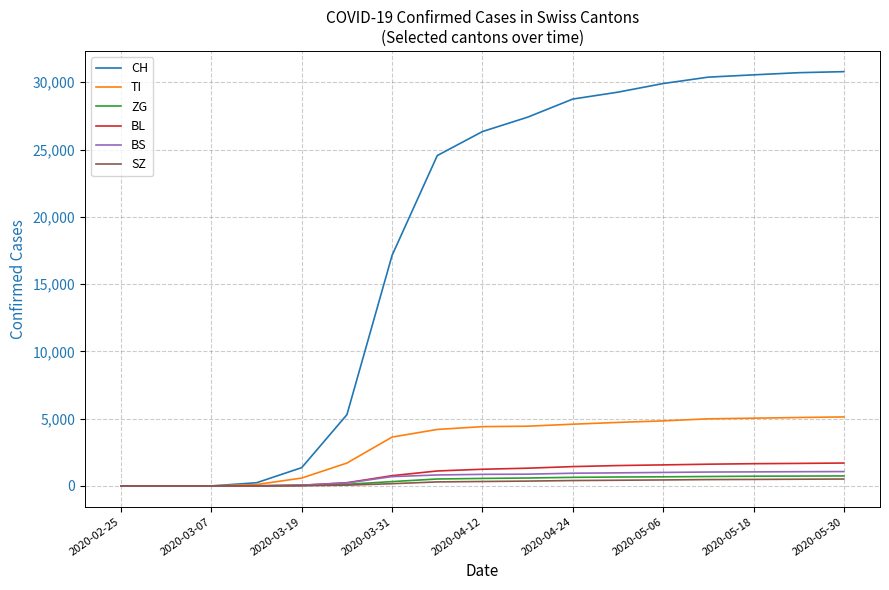

Count the number of categories in the chart.

17